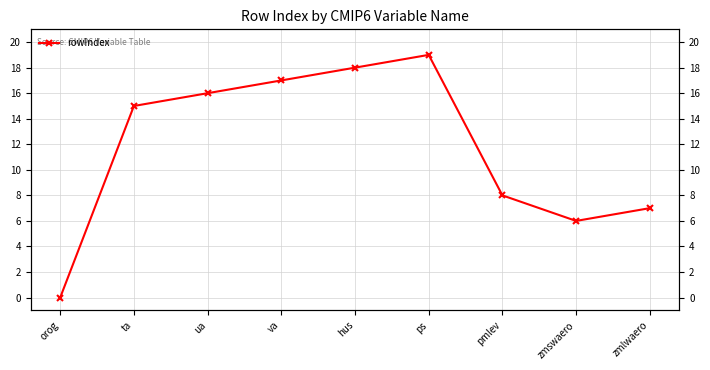

Reading left to right, extract all data points from this chart.

orog=0	ta=15	ua=16	va=17	hus=18	ps=19	pmlev=8	zmswaero=6	zmlwaero=7